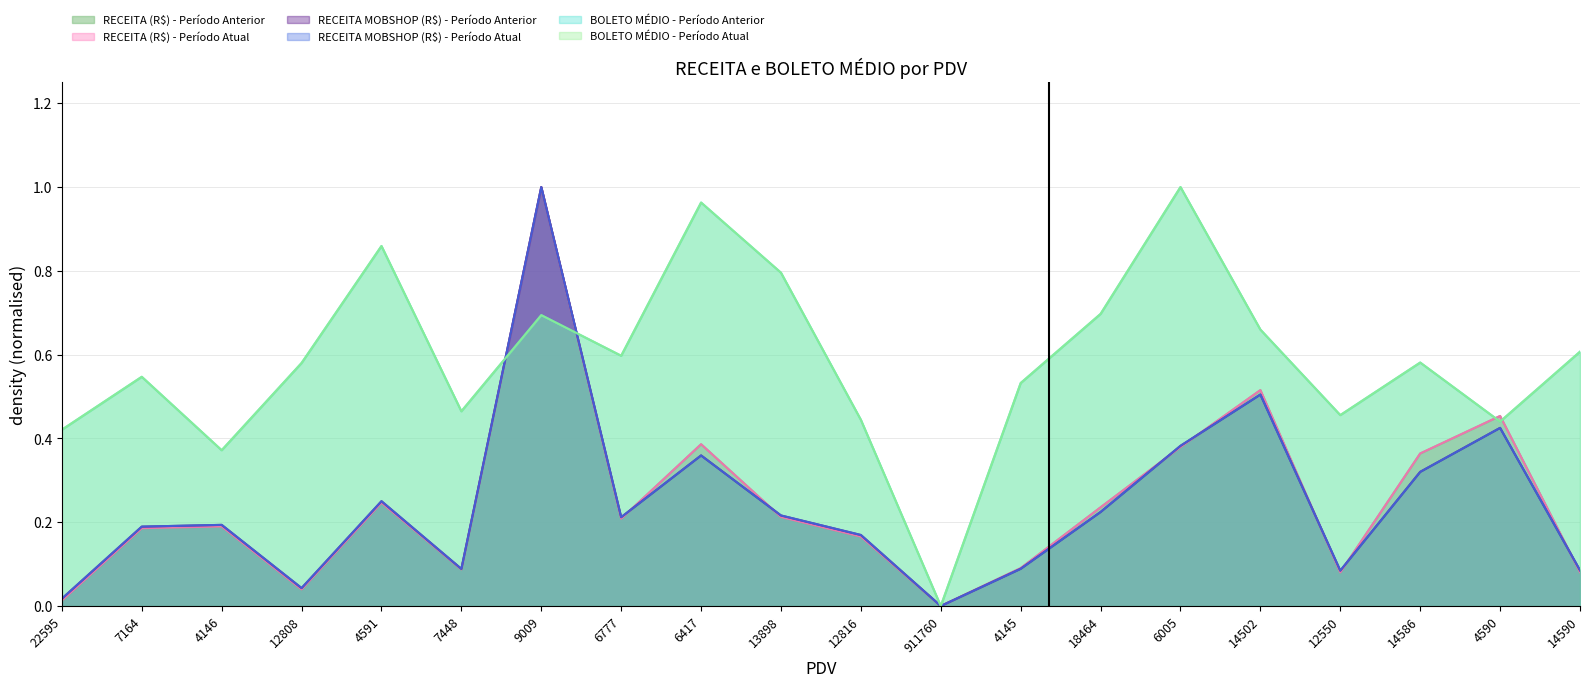

Is it true that BOLETO MÉDIO - Período Anterior equals 0.7 at 18464?

True